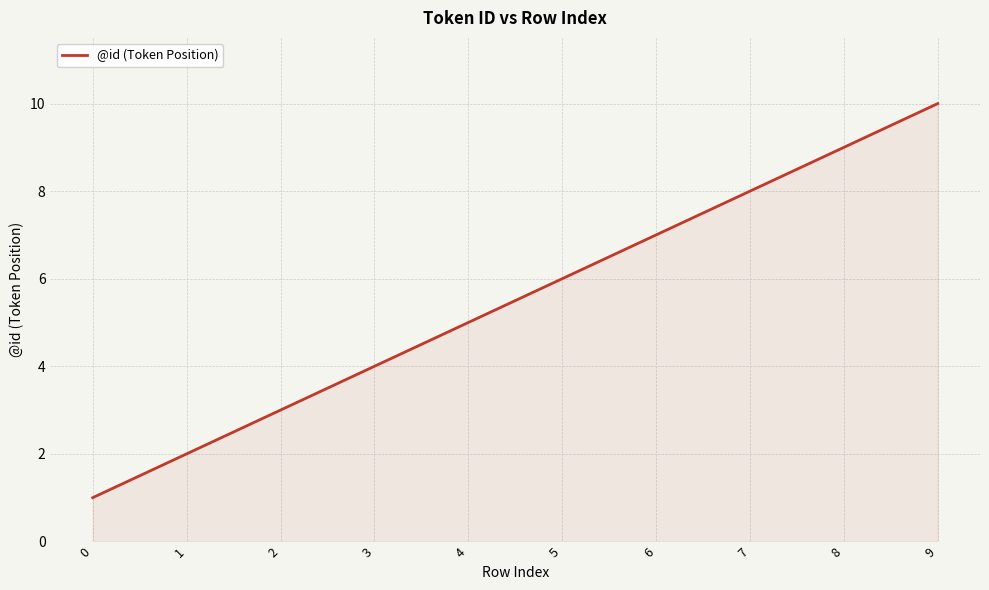

Reading left to right, what are all the values shown in this chart?

0=1	1=2	2=3	3=4	4=5	5=6	6=7	7=8	8=9	9=10